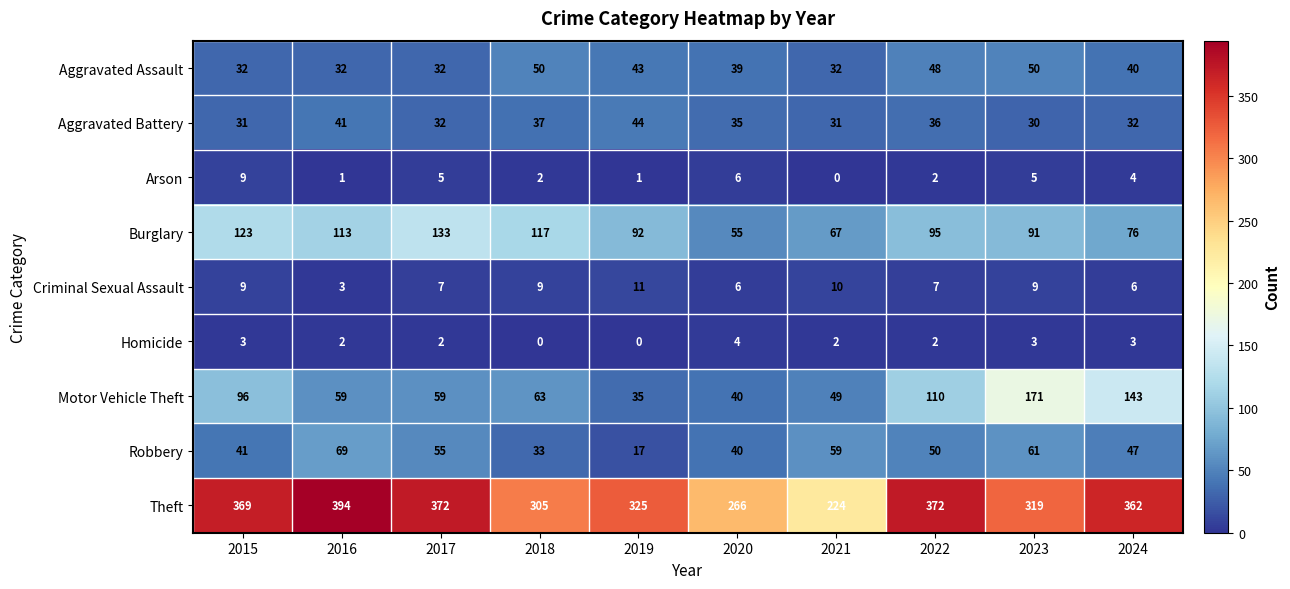

Which series has the largest total across all categories?

Theft